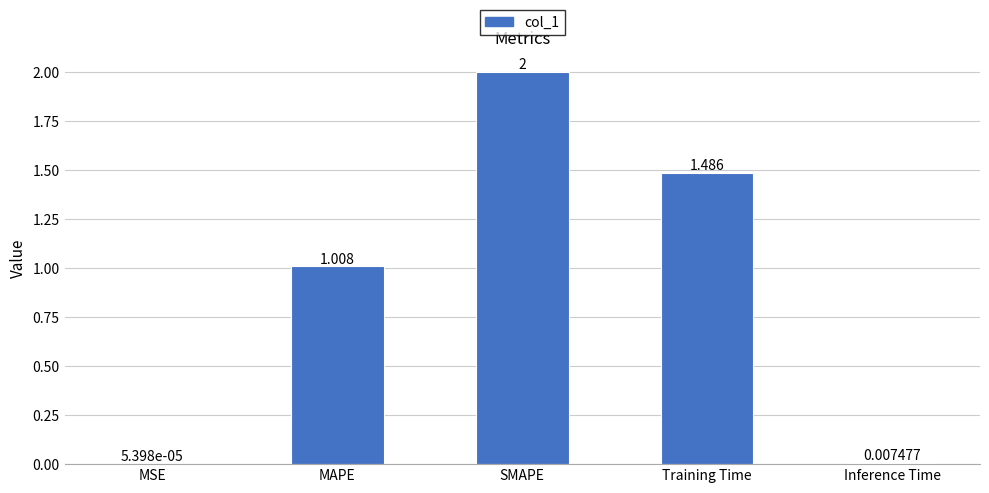

Between MSE and Inference Time, which is larger?

Inference Time